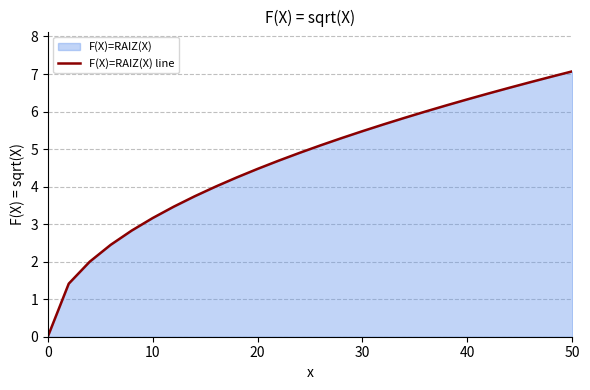

True or false: the data shows 2.6 at 30.

False